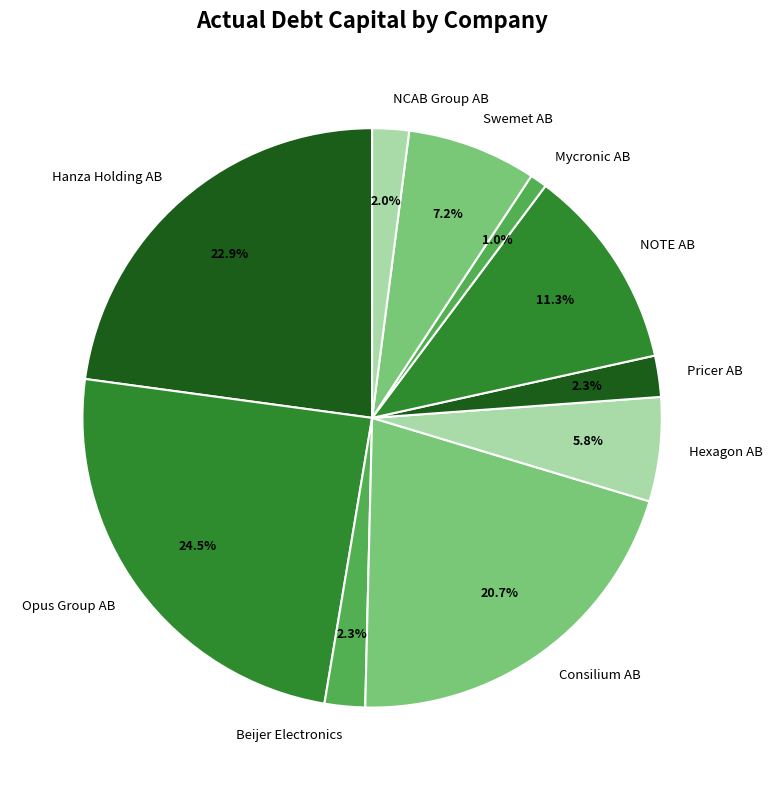

What percentage is the Pricer AB slice, to the nearest percent?

2%